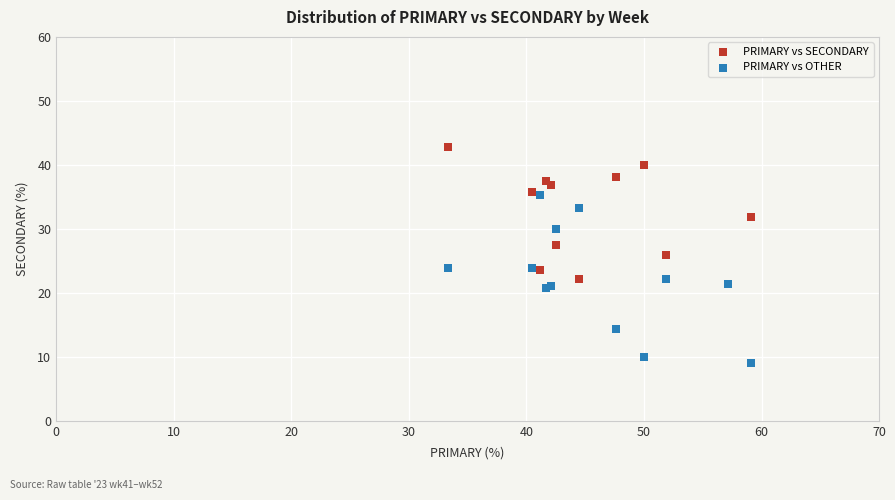

Which series has the largest Y range (max minus min)?

PRIMARY vs OTHER